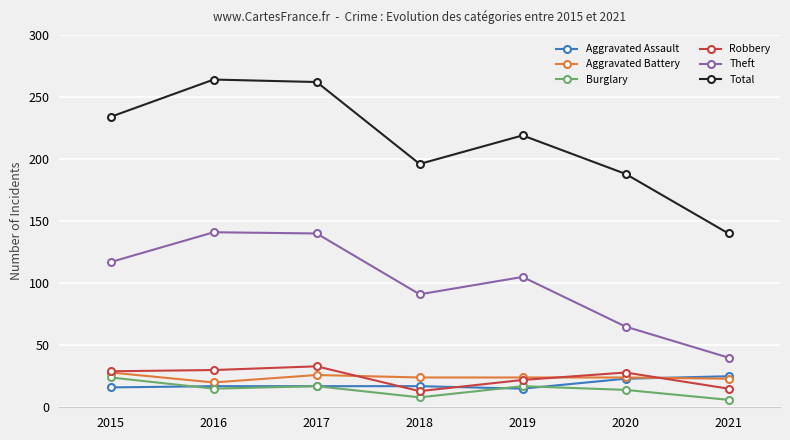

What is the total value across all series at 2020?

342